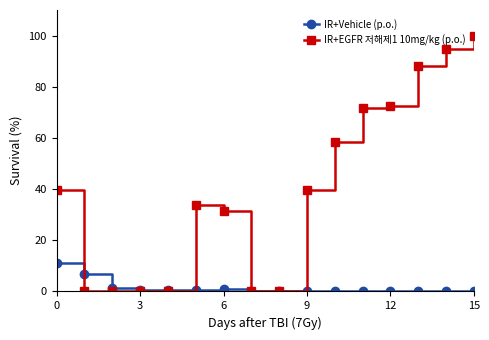

True or false: IR+Vehicle (p.o.) has more than 0 interior local peaks.

True